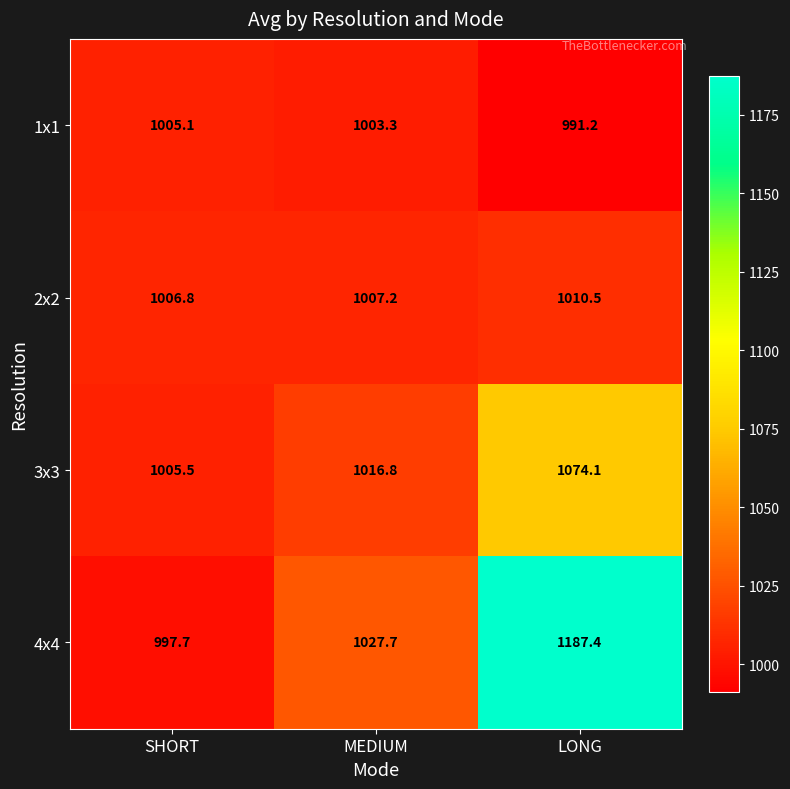

What is the total value across all series at SHORT?

4015.1